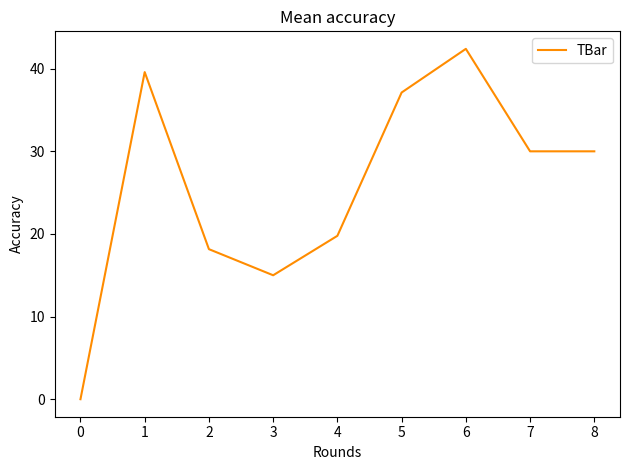

True or false: the data shows 5.1 at 2.

False